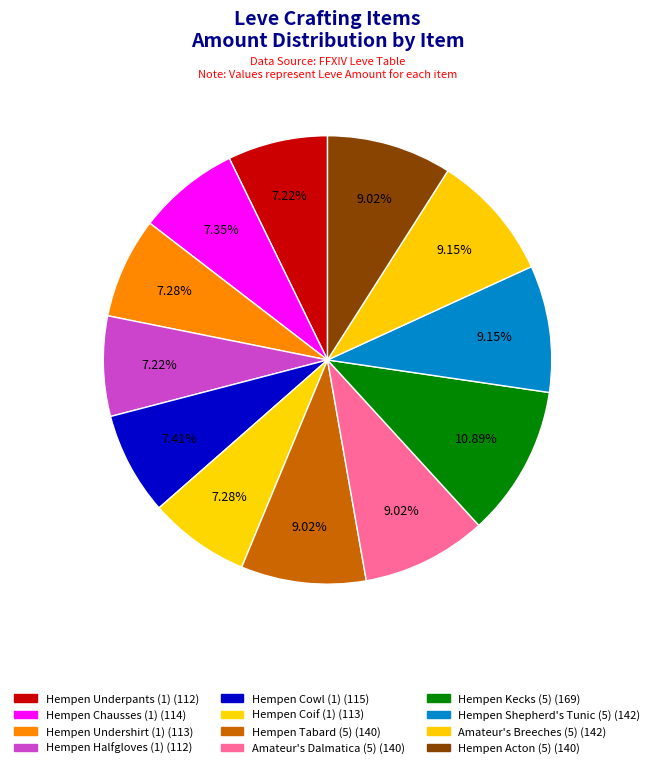

To the nearest percent, what is the difference between the Hempen Kecks (5) and Hempen Halfgloves (1) slice percentages?

4%